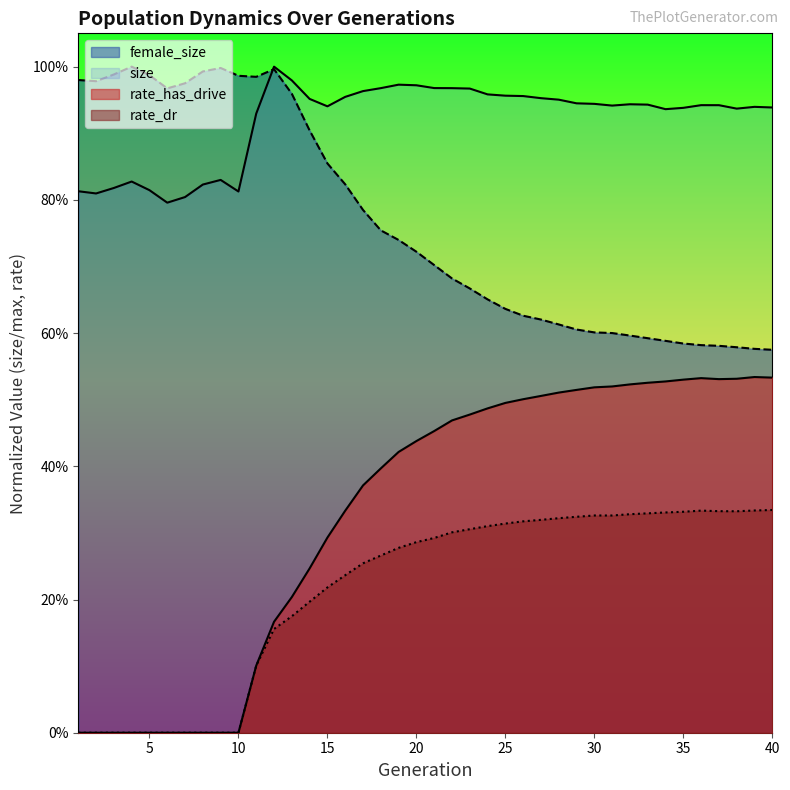

True or false: female_size and rate_dr cross at least once.

False